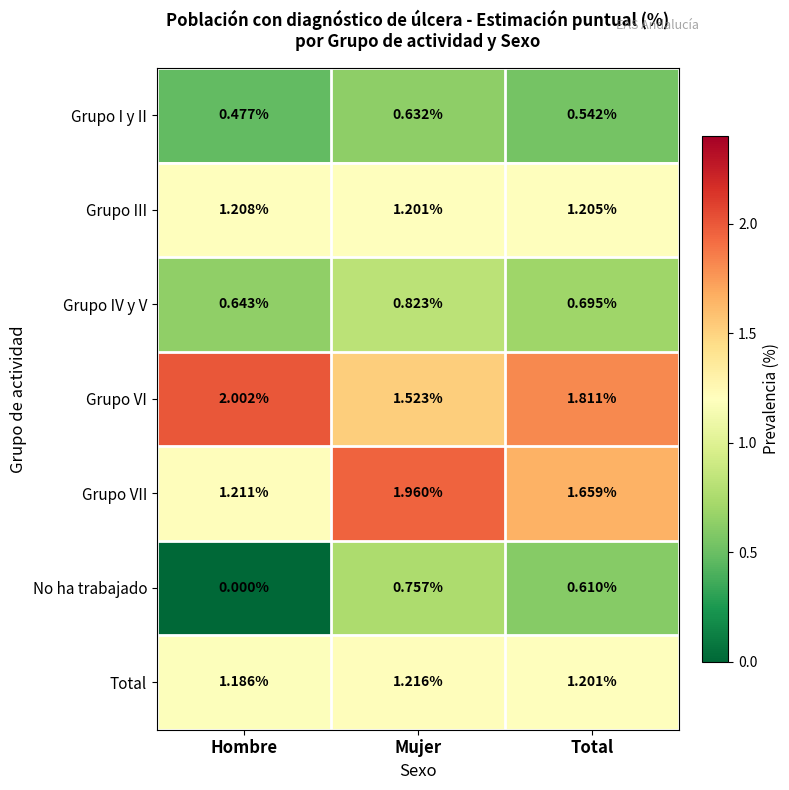

Rank the categories by No ha trabajado value from lowest to highest.

Hombre, Total, Mujer